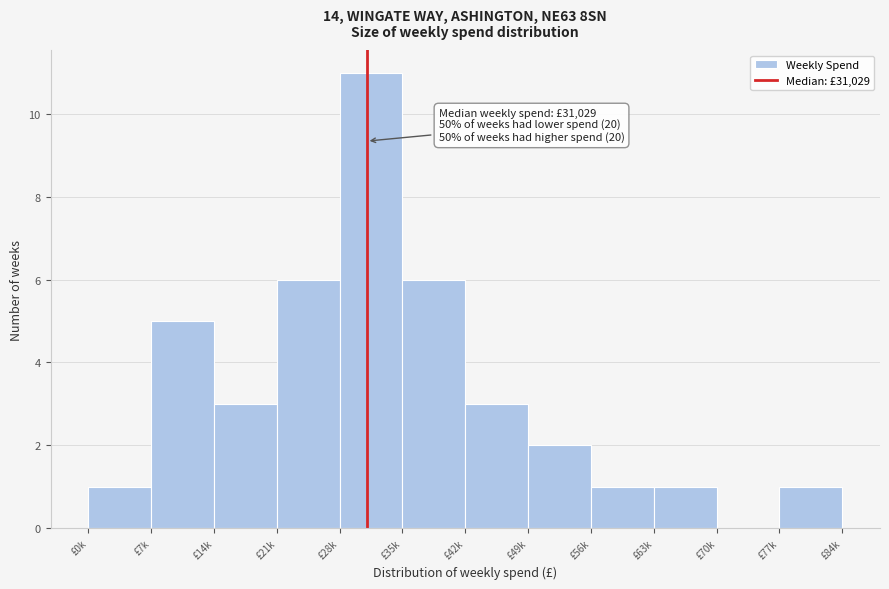

True or false: the data shows 3 at £14k.

True